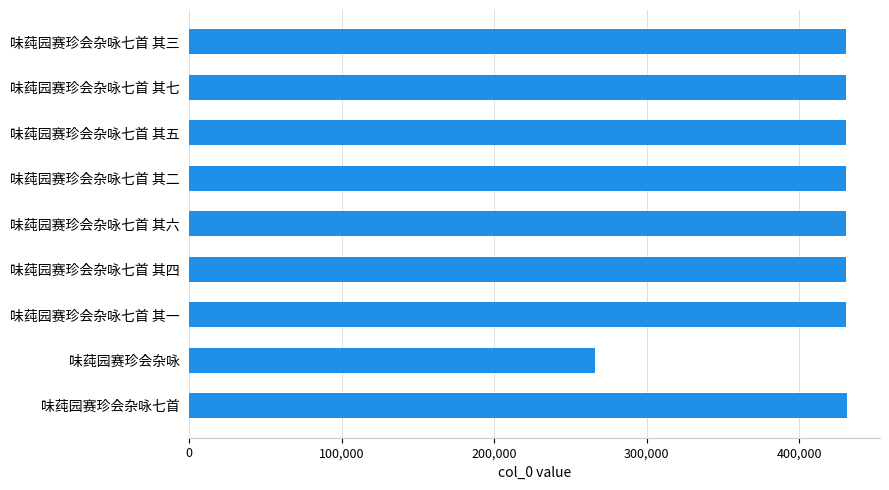

What is the difference between the maximum and minimum values?

165318